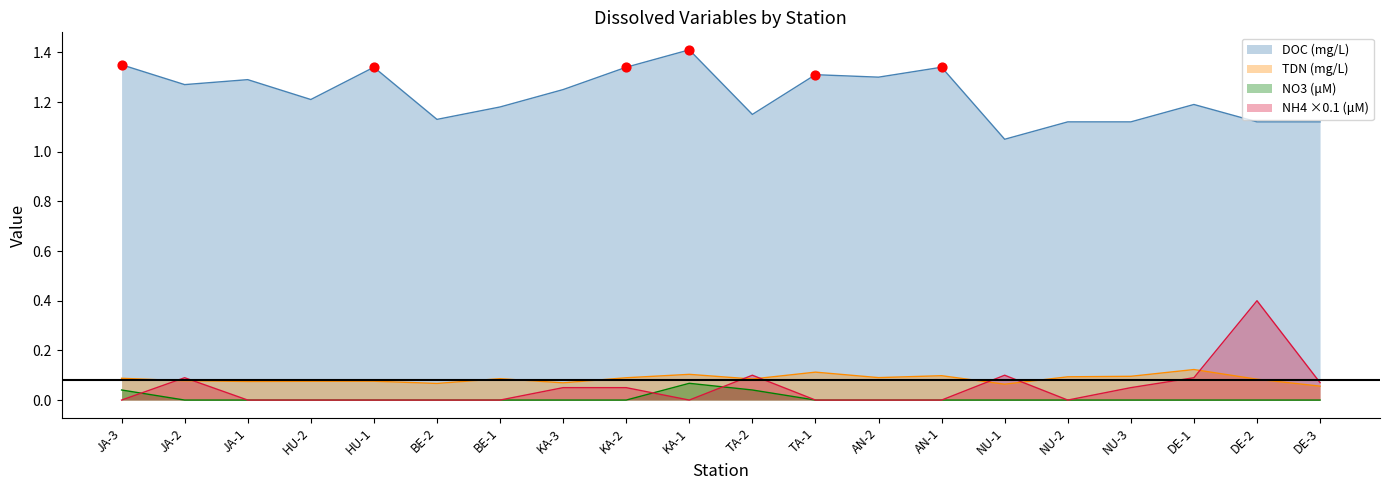

Which series contains the highest Y value?

DOC